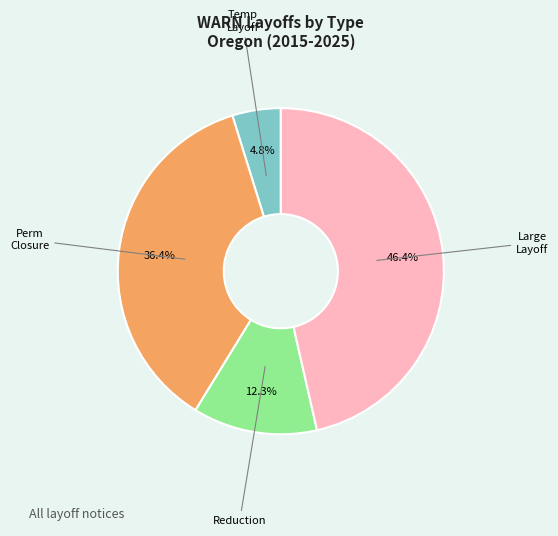

Does any single category account for the majority?

No